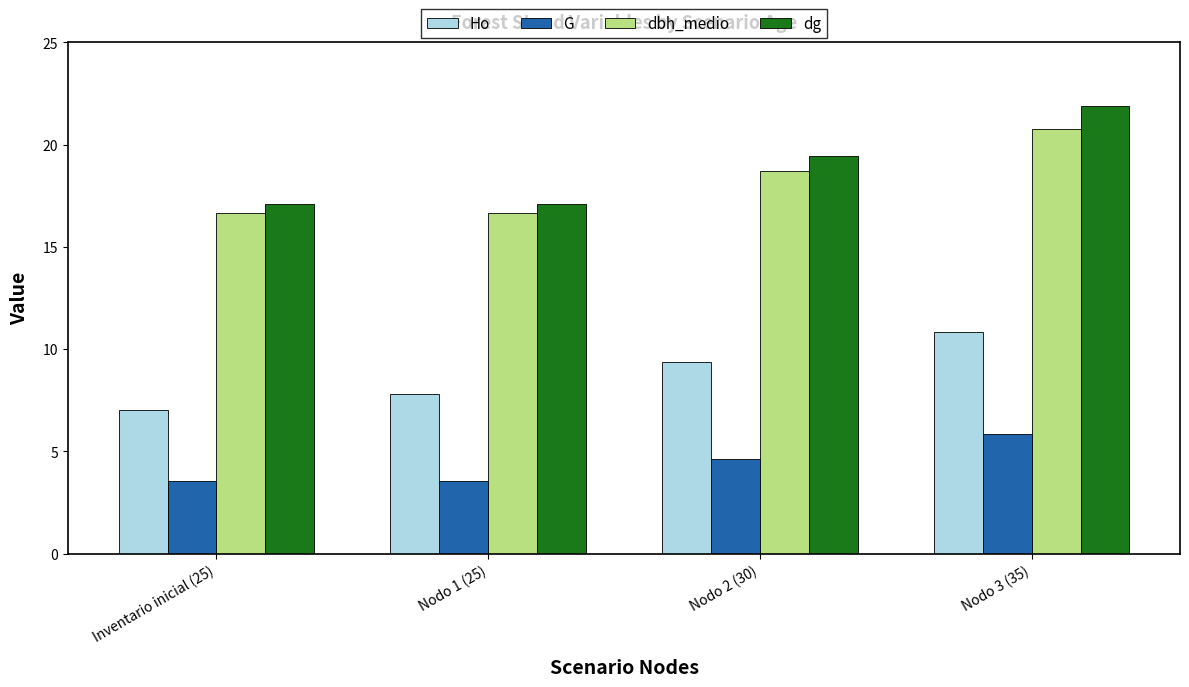

How many data points in Ho are less than 9?

2